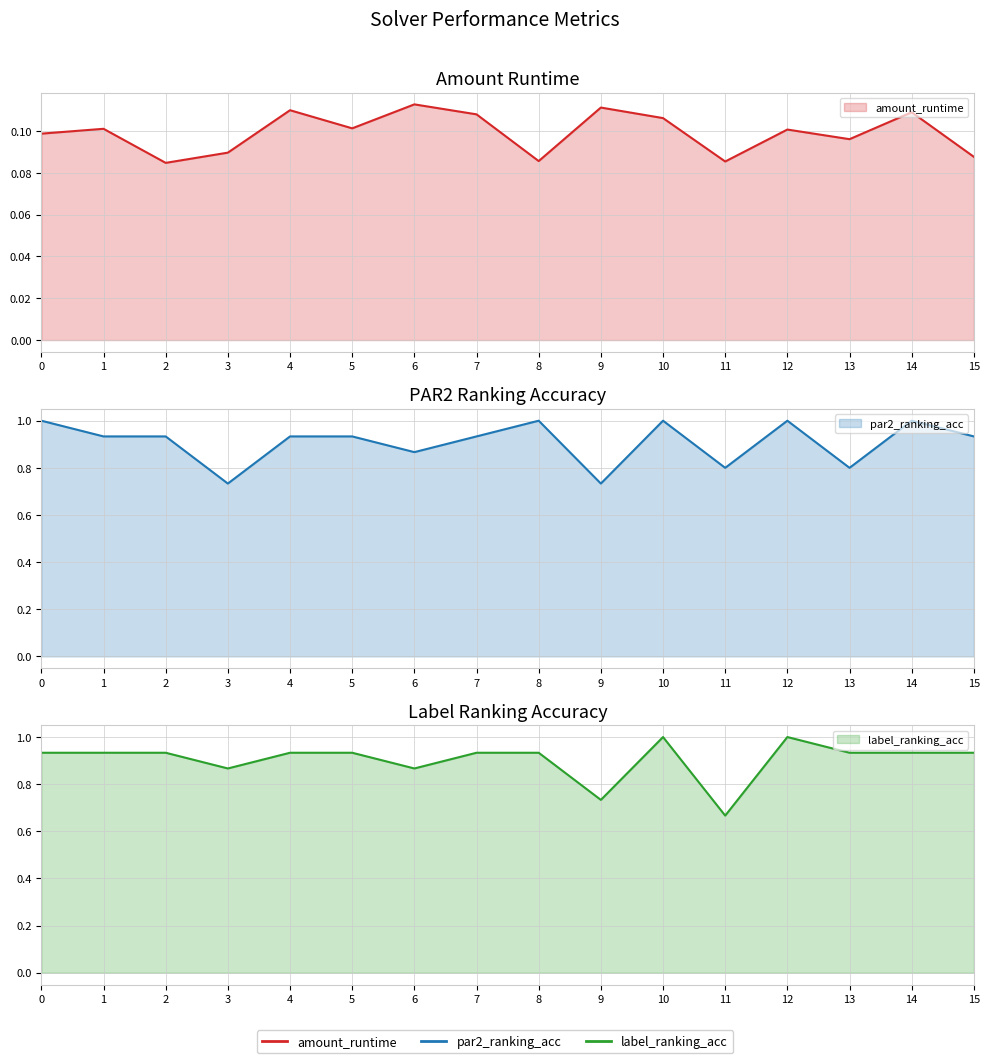

What is the value of the amount_runtime point at the 9th from the left?

0.1